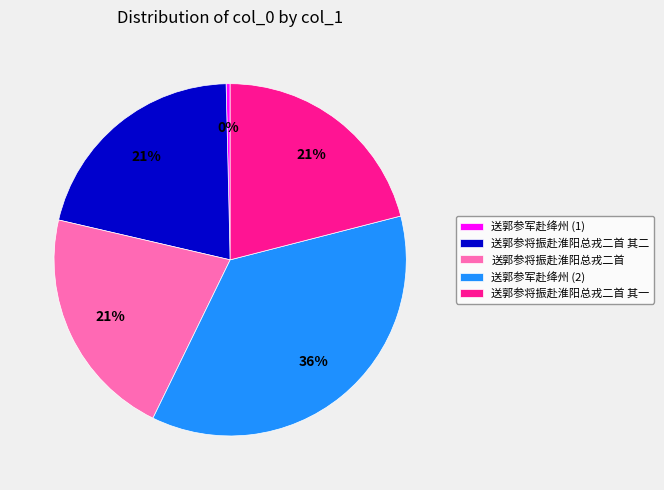

To the nearest percent, what is the average slice percentage?

20%